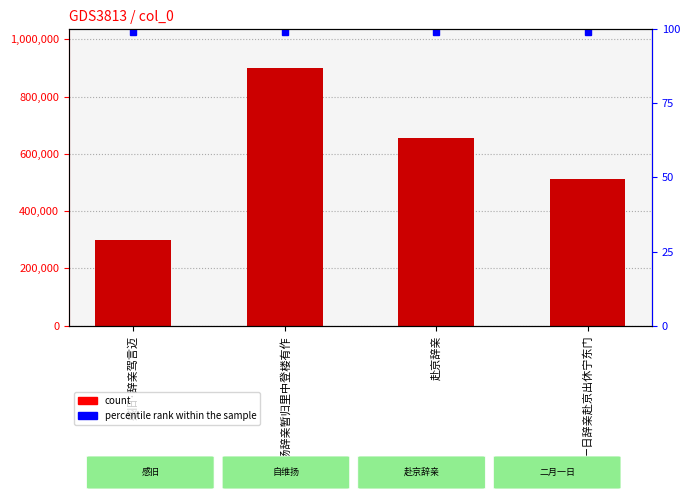

Which category has the highest value across all series?

自维扬辞亲暂归里中登楼有作